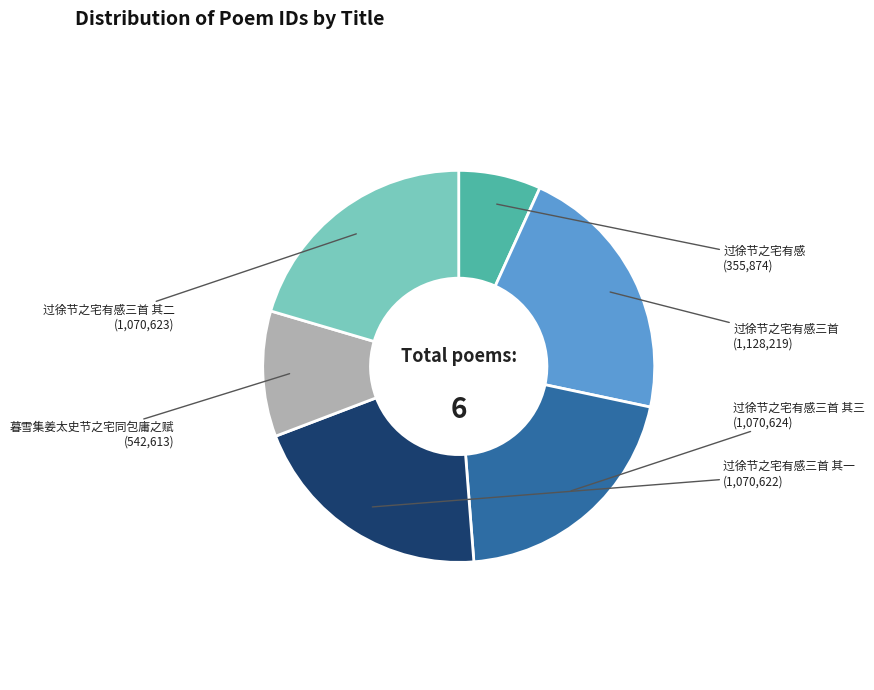

Between 过徐节之宅有感三首 其三 and 过徐节之宅有感三首, which is larger?

过徐节之宅有感三首